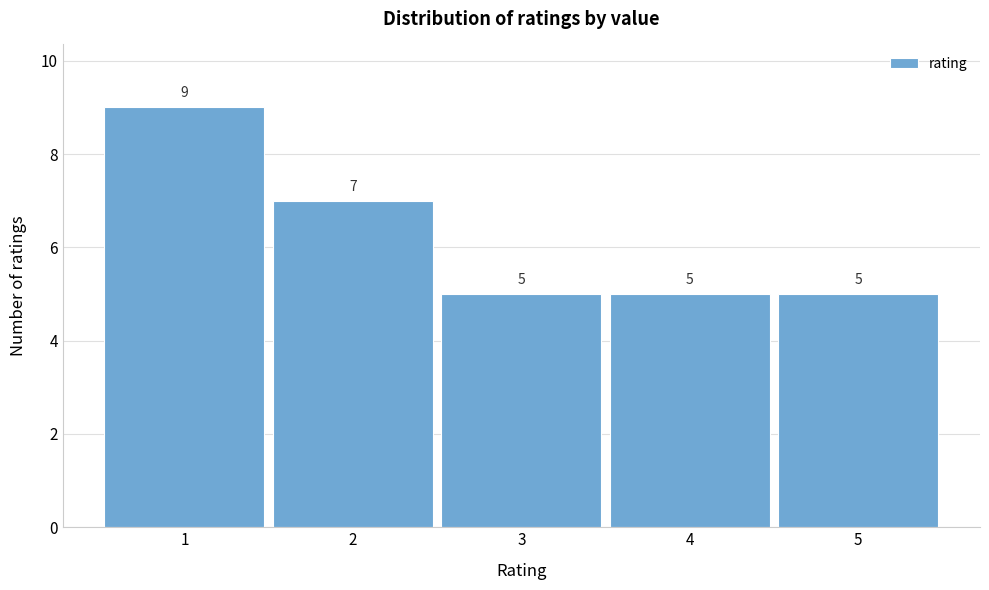

Reading left to right, what are all the values shown in this chart?

9	7	5	5	5